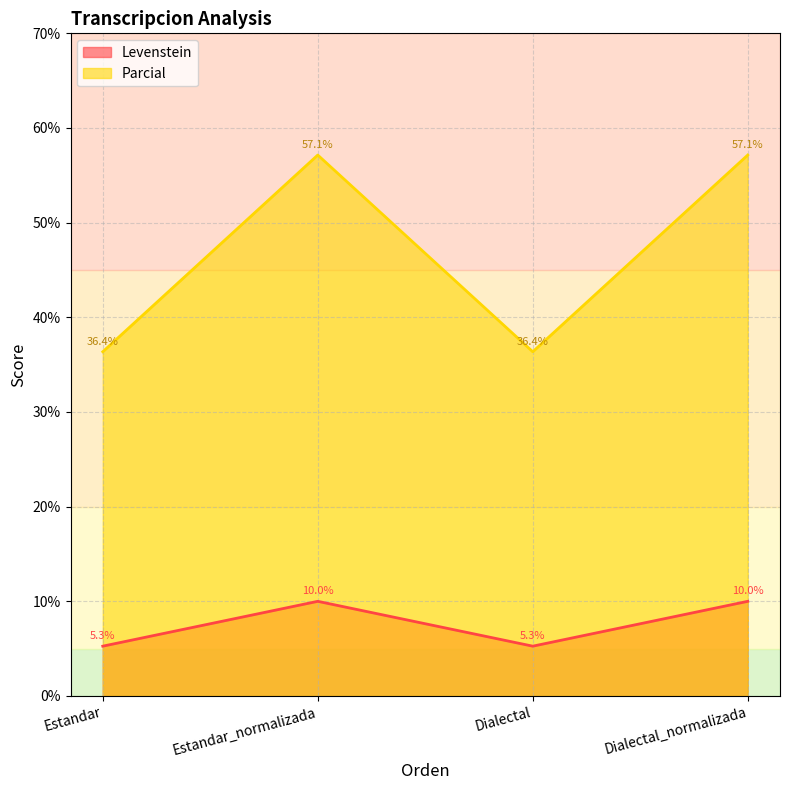

Which series changed the most between Estandar_normalizada and Dialectal?

Parcial